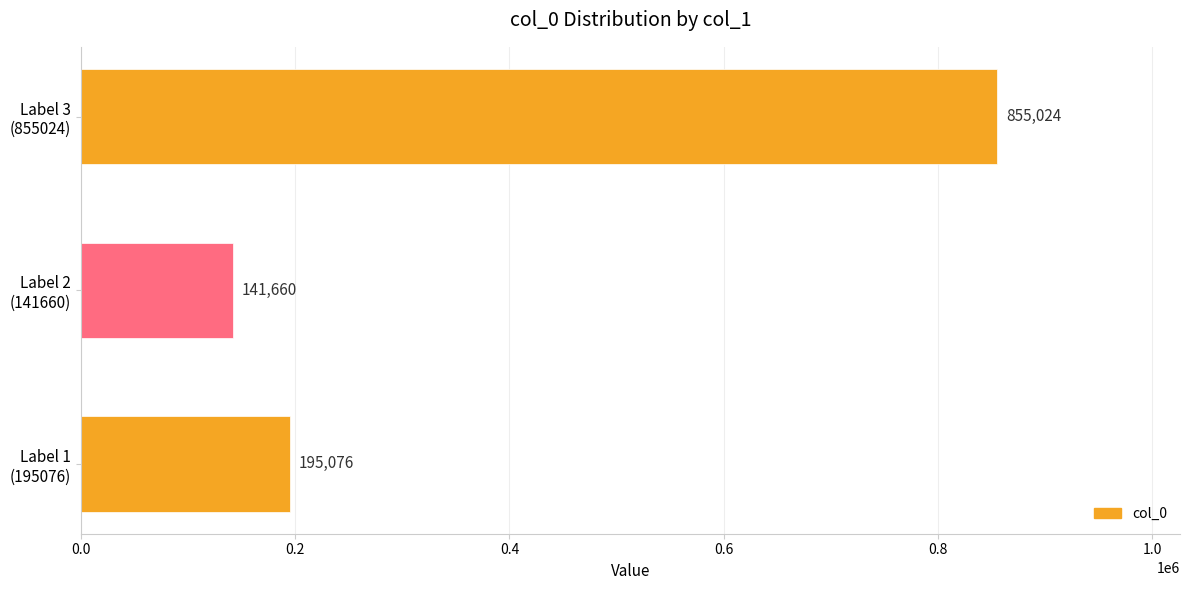

List the labels in order of value, smallest first.

Label 2
(141660), Label 1
(195076), Label 3
(855024)